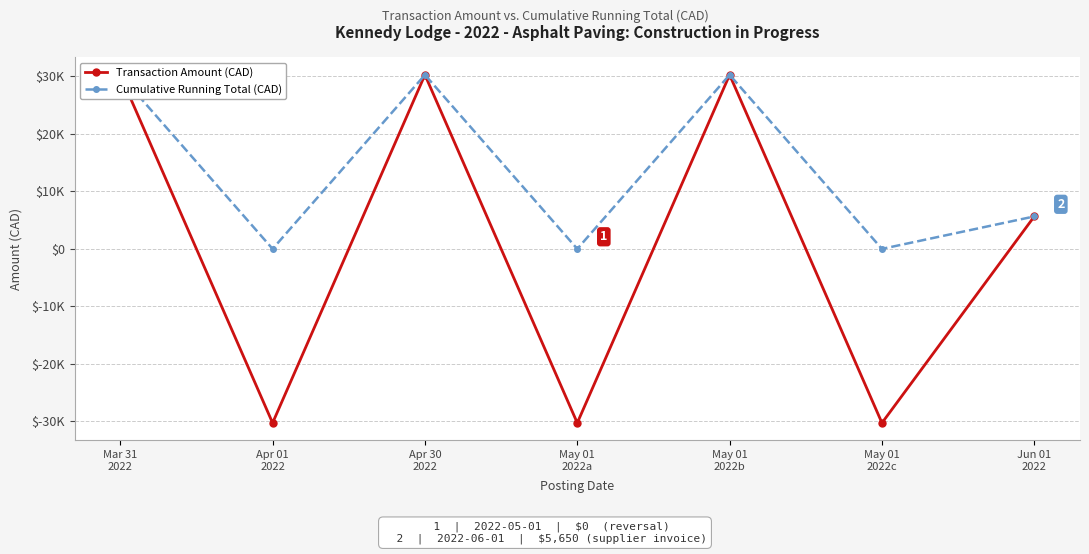

At which category is the sum across all series the highest?

Mar 31
2022